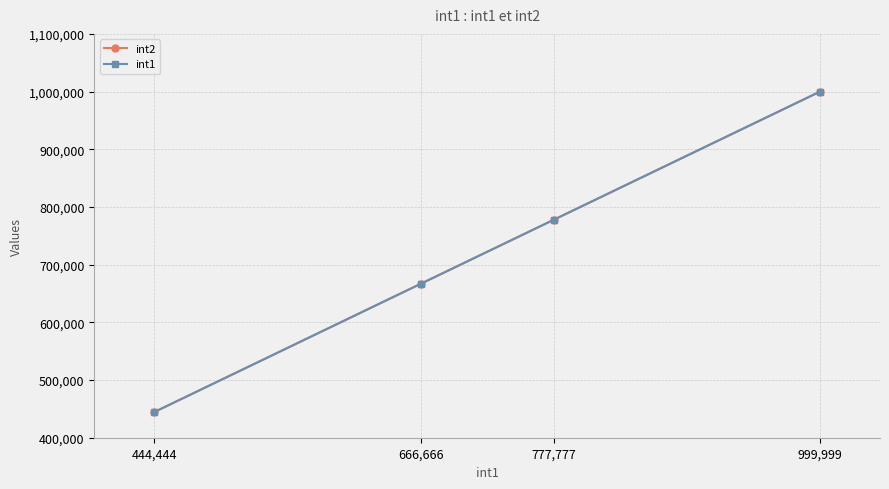

True or false: int1 and int2 cross at least once.

False